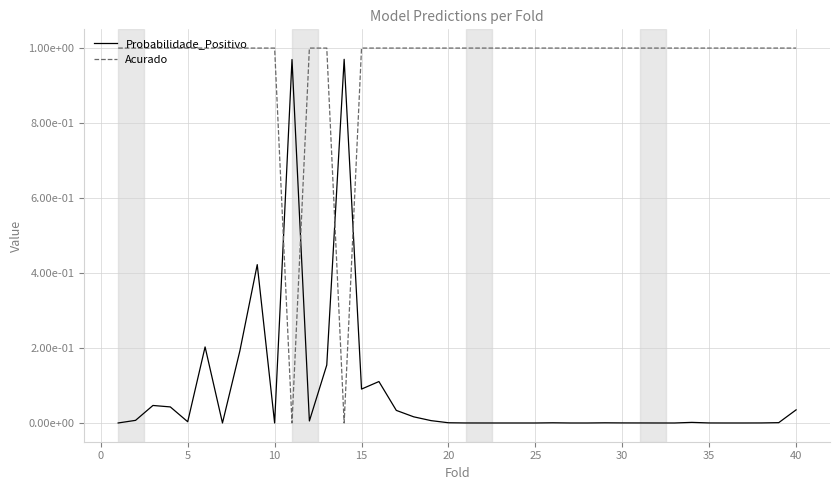

What are all the series names shown in the legend?

Probabilidade_Positivo, Acurado